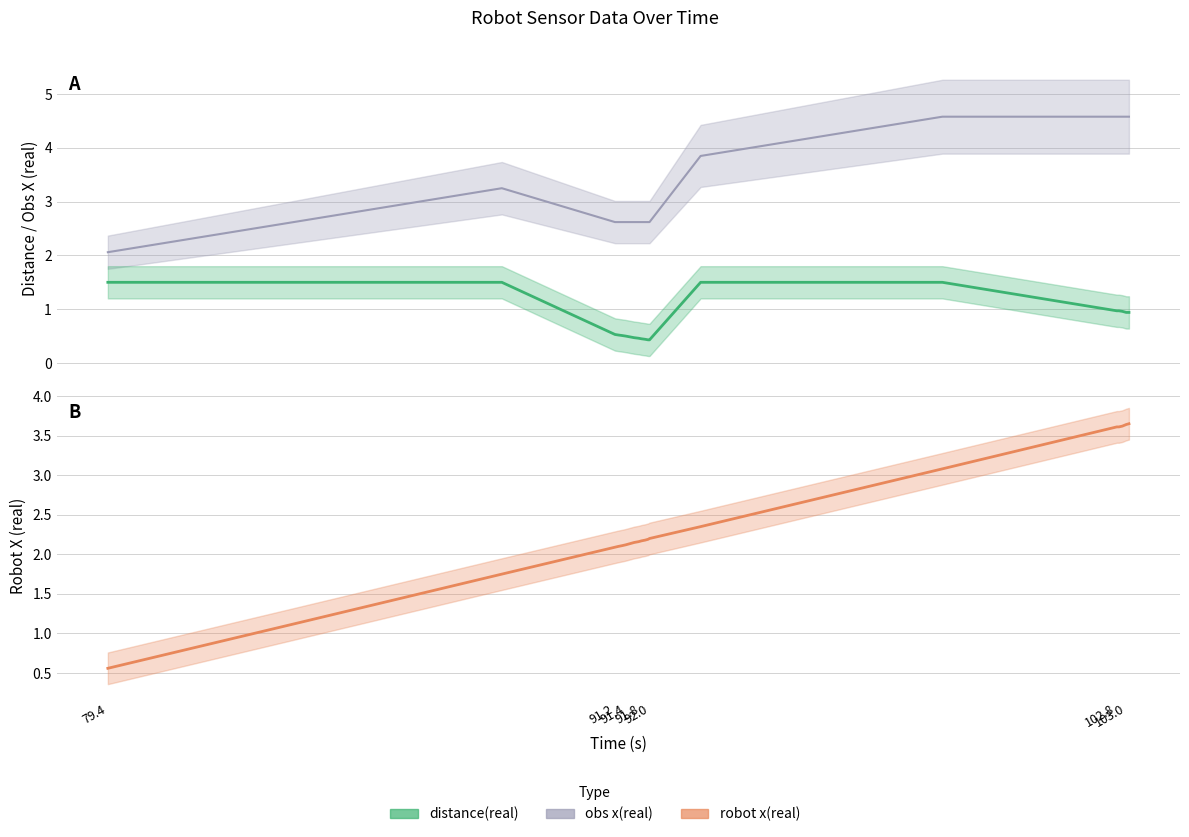

What is the maximum value shown in the chart?

4.6